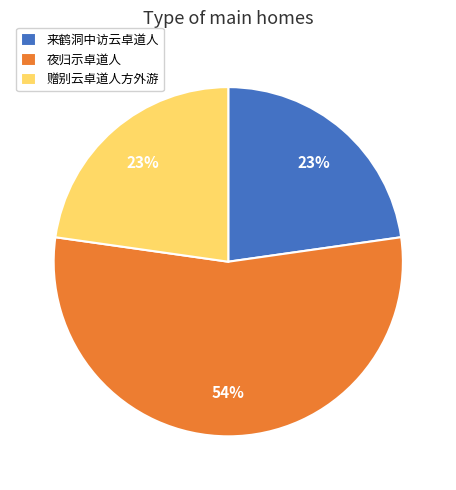

To the nearest percent, what is the average slice percentage?

33%